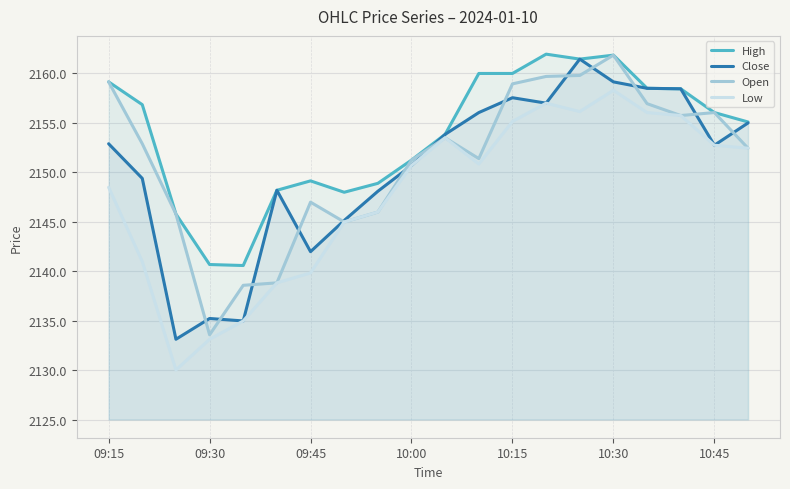

What is the average value of the Open series?

2151.2